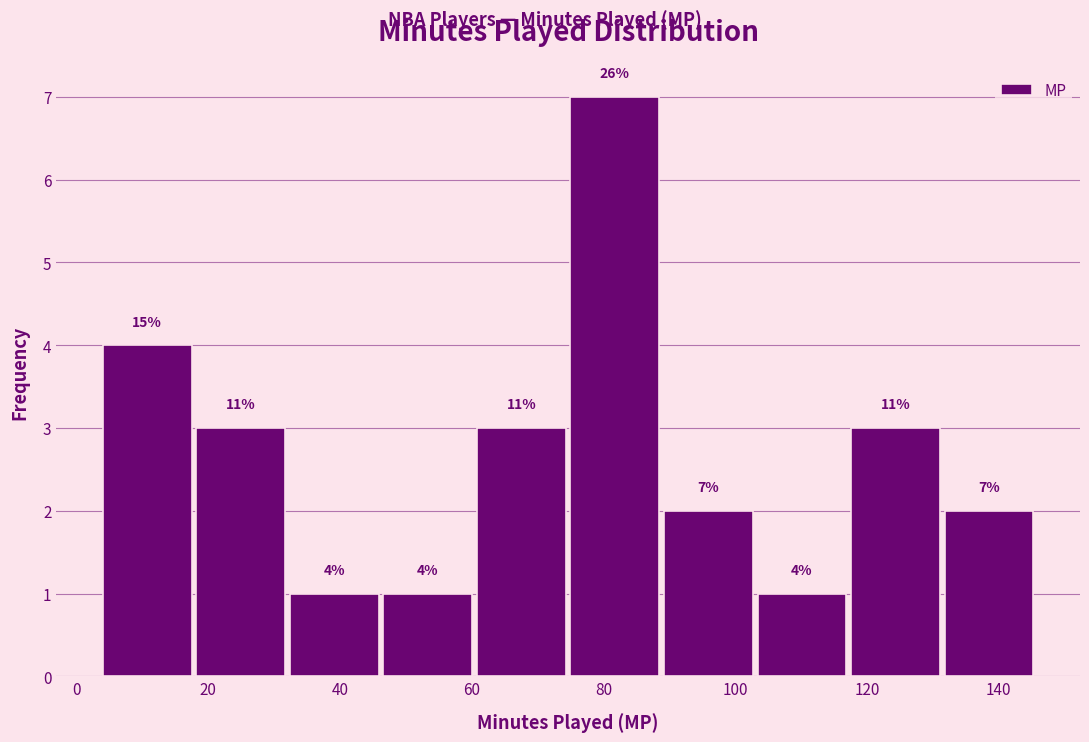

Which range on the x-axis has the tallest bar?

75.0 to 89.2